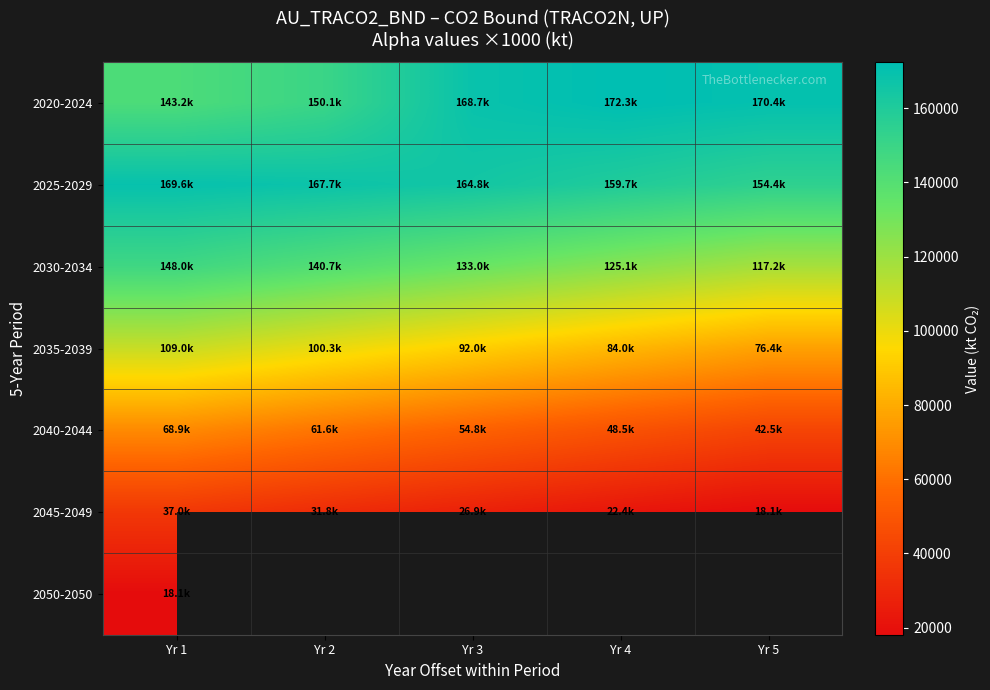

What is the difference between the second highest and second lowest values in the 2020-2024 series?

20265.2